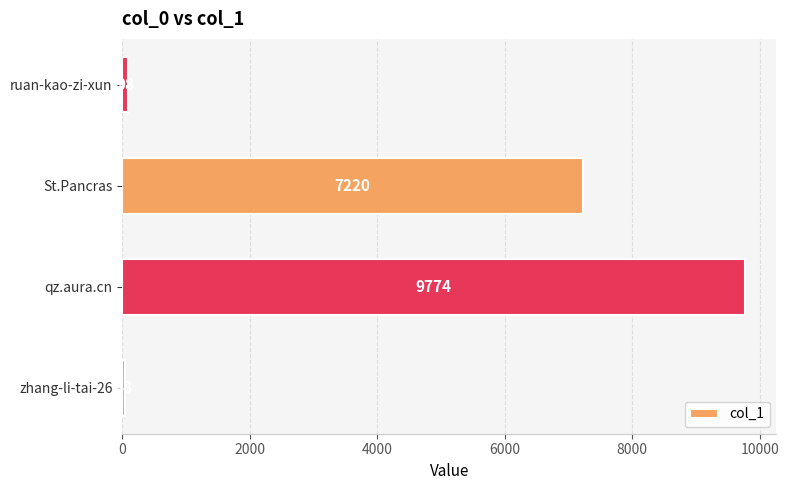

At which label is the value closest to 4911?

St.Pancras